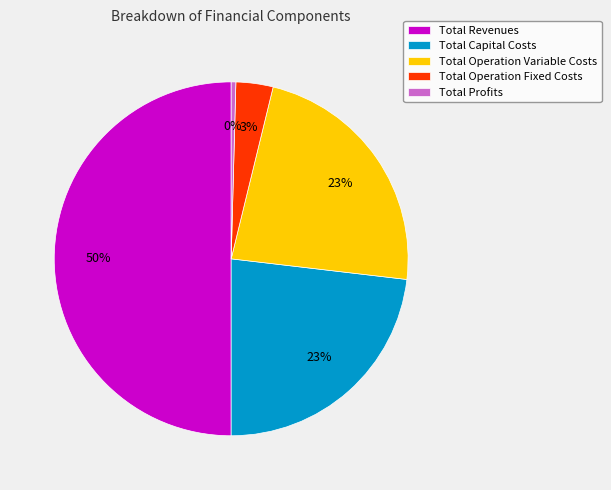

What is the largest slice in the pie chart?

Total Revenues